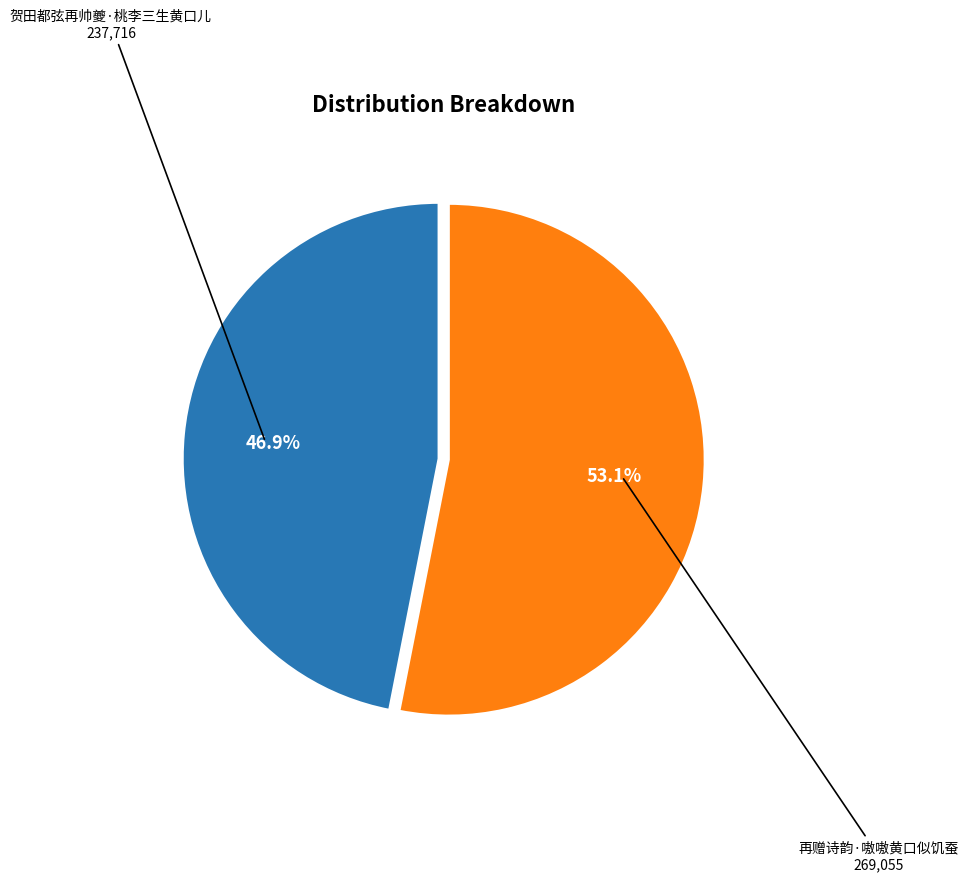

Does any single category account for the majority?

Yes